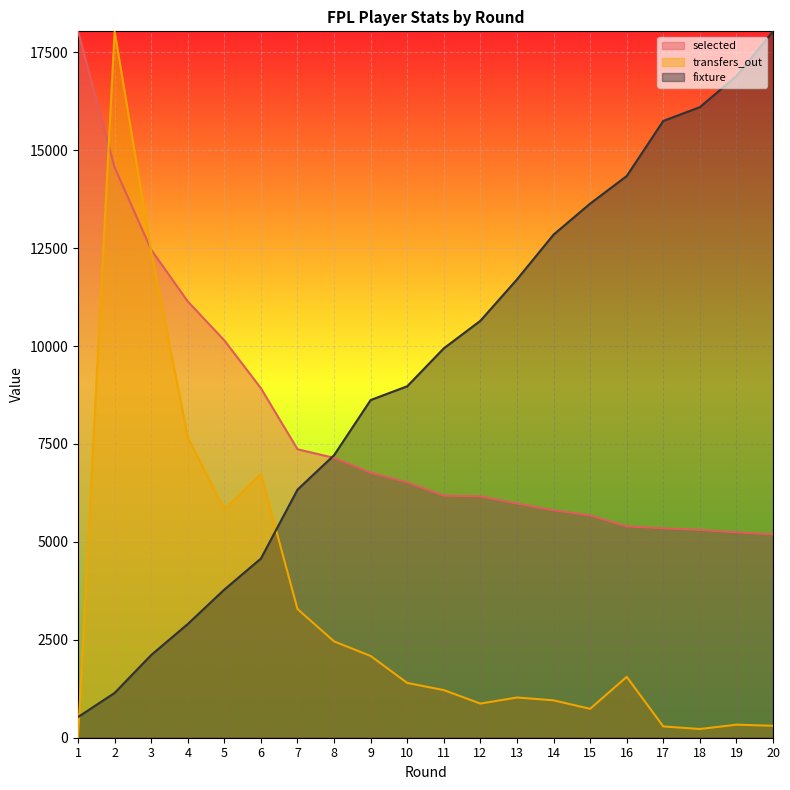

Is the value of selected at 14 greater than the value of transfers_out at 18?

Yes